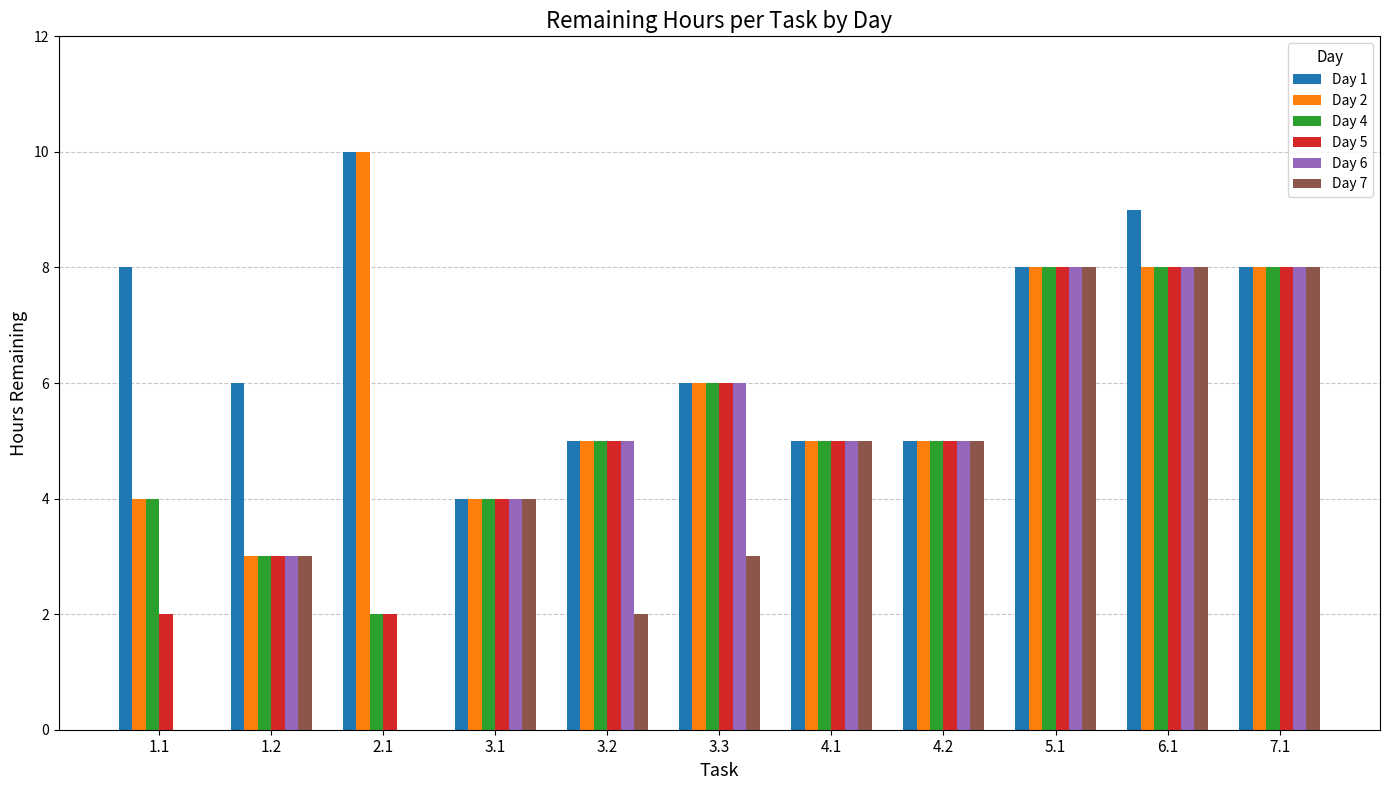

Which category has the highest value across all series?

2.1